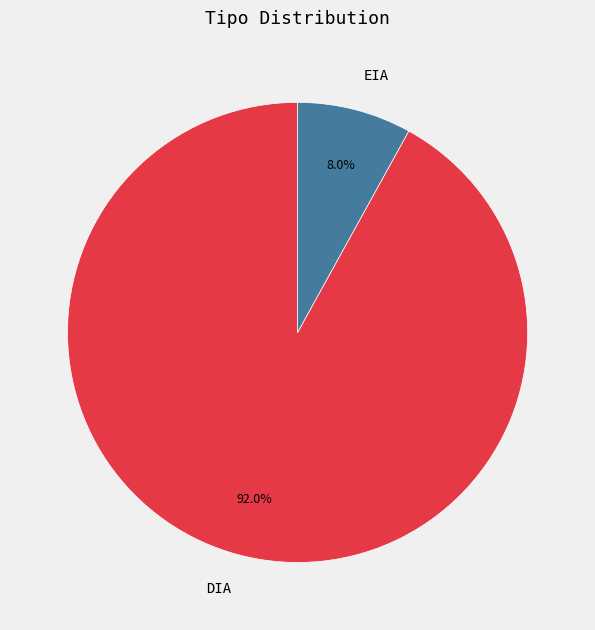

True or false: DIA accounts for 92% of the total.

True